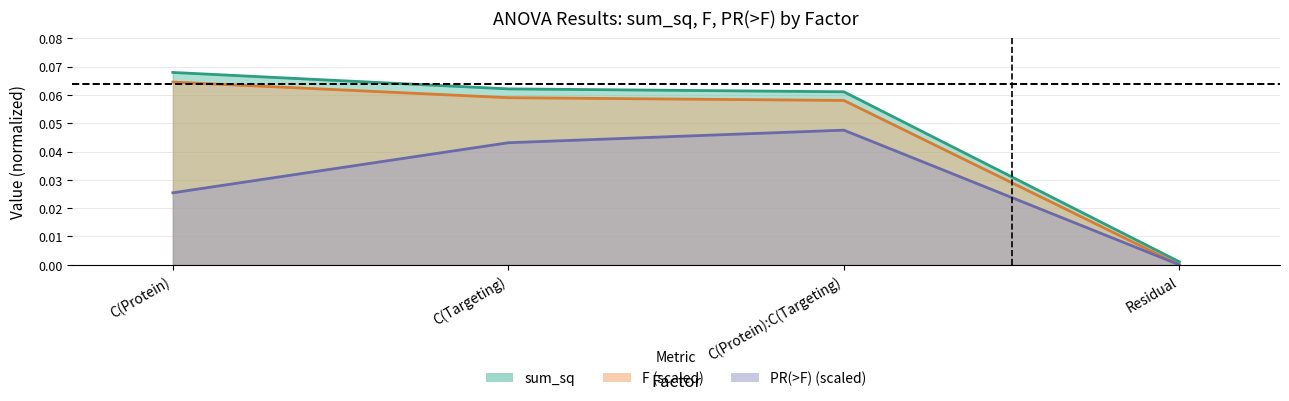

What position from the right is C(Protein):C(Targeting)?

2